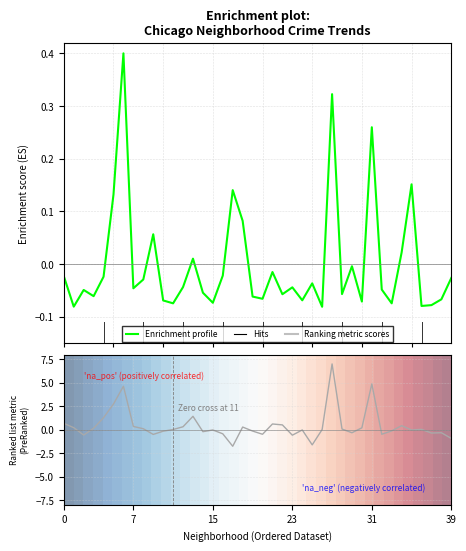

What is the maximum value for Enrichment profile?

0.4